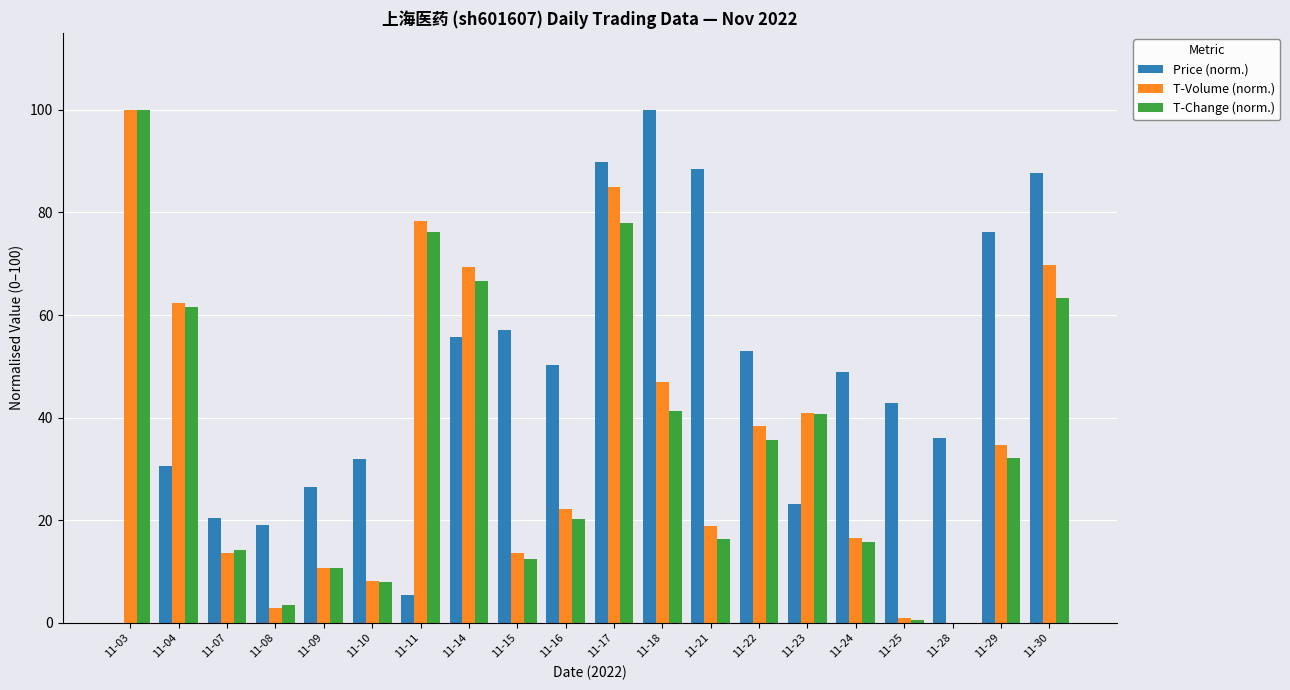

What is the total value across all series at 11-24?

81.4